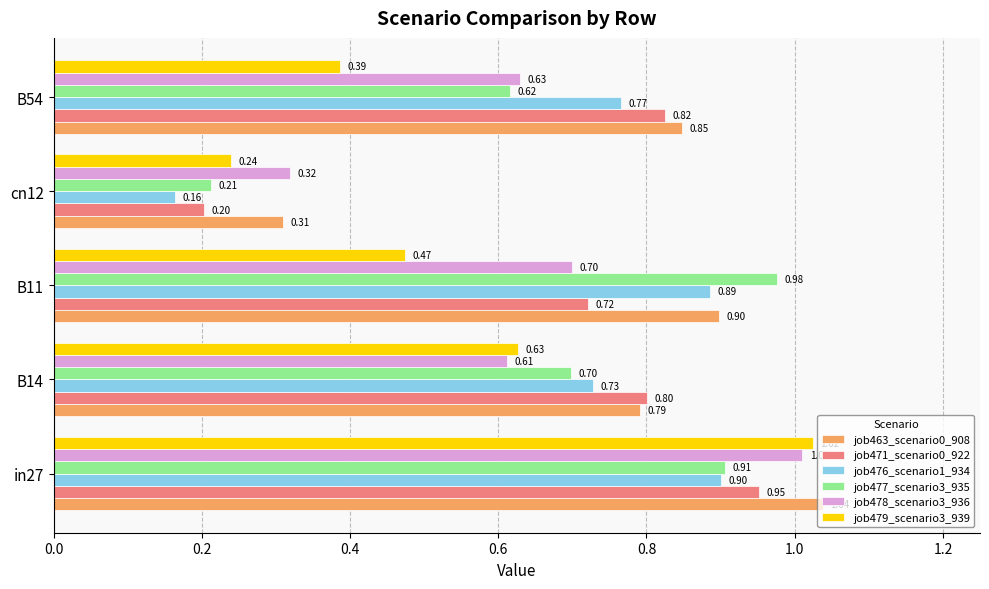

Between B14 and B54, which series saw the biggest shift?

job479_scenario3_939